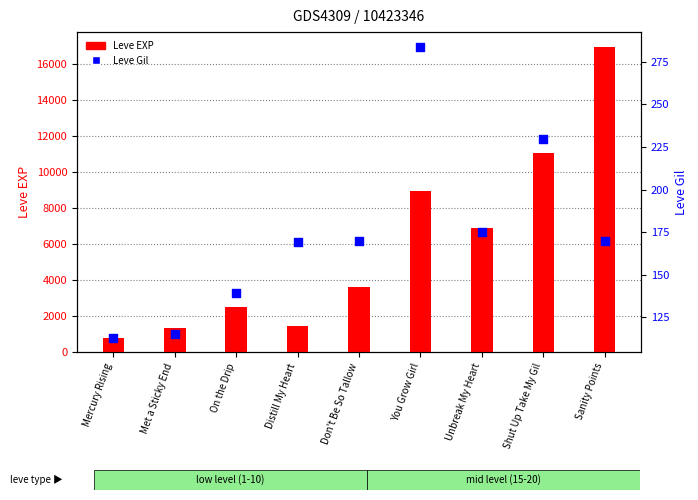

At how many categories does at least one series exceed 7543?

3